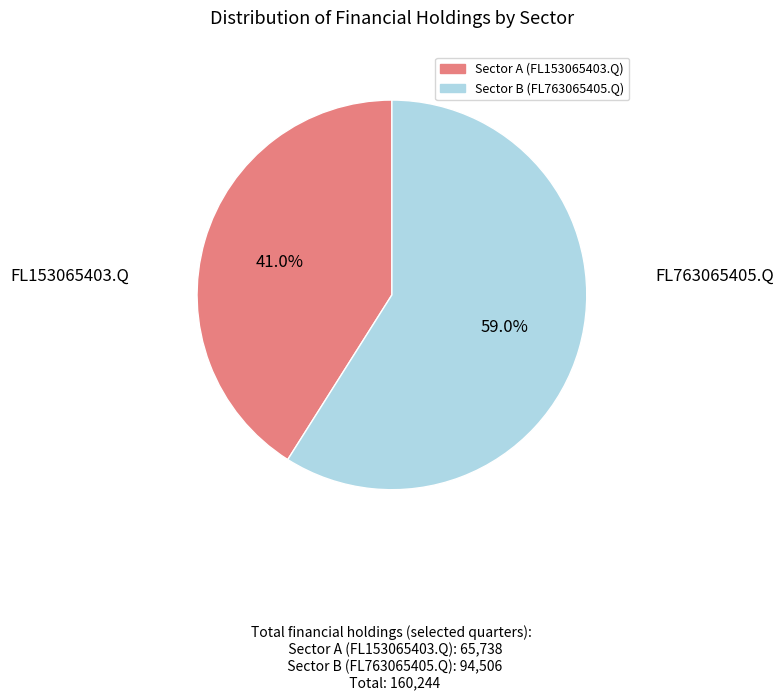

Count the number of slices in the pie.

2